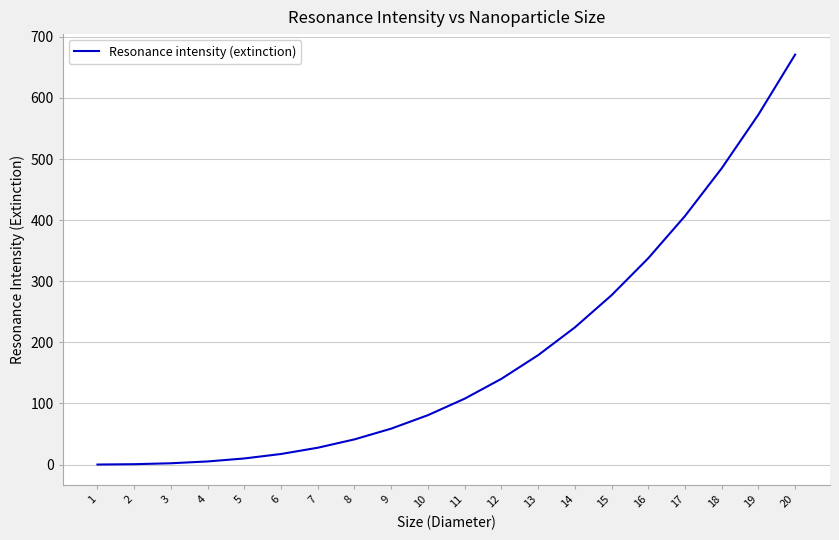

At which category does the chart reach its peak across all series?

20